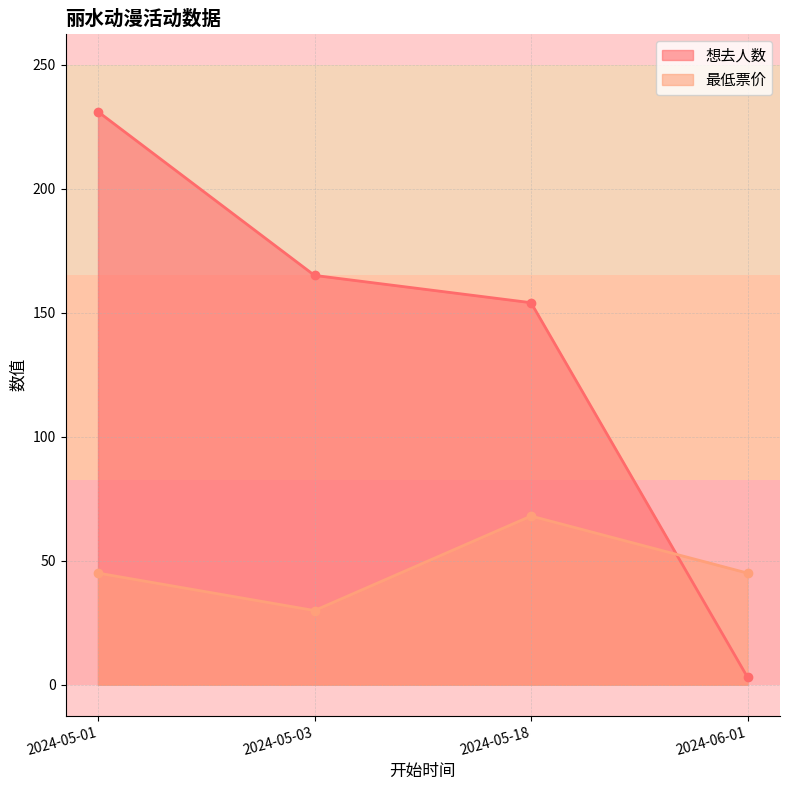

What is the approximate value of 想去人数 at 2024-06-01?

3.0